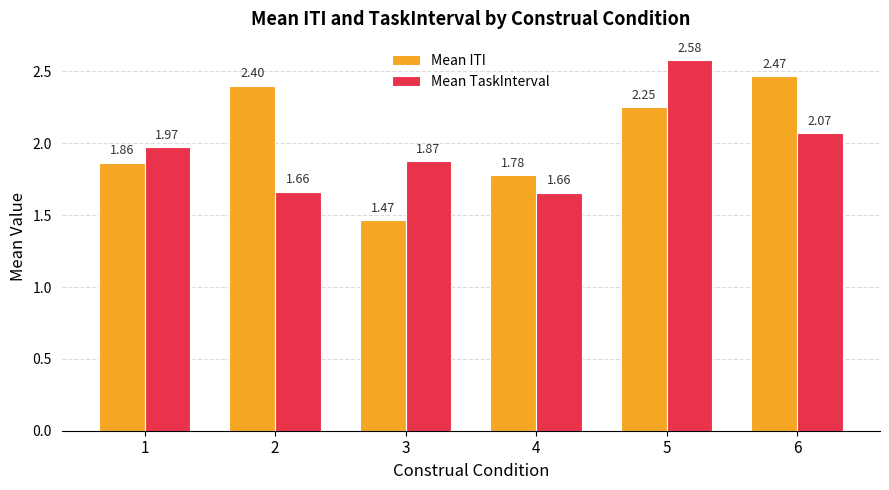

What is the spread (max minus min) of values at 2?

0.7